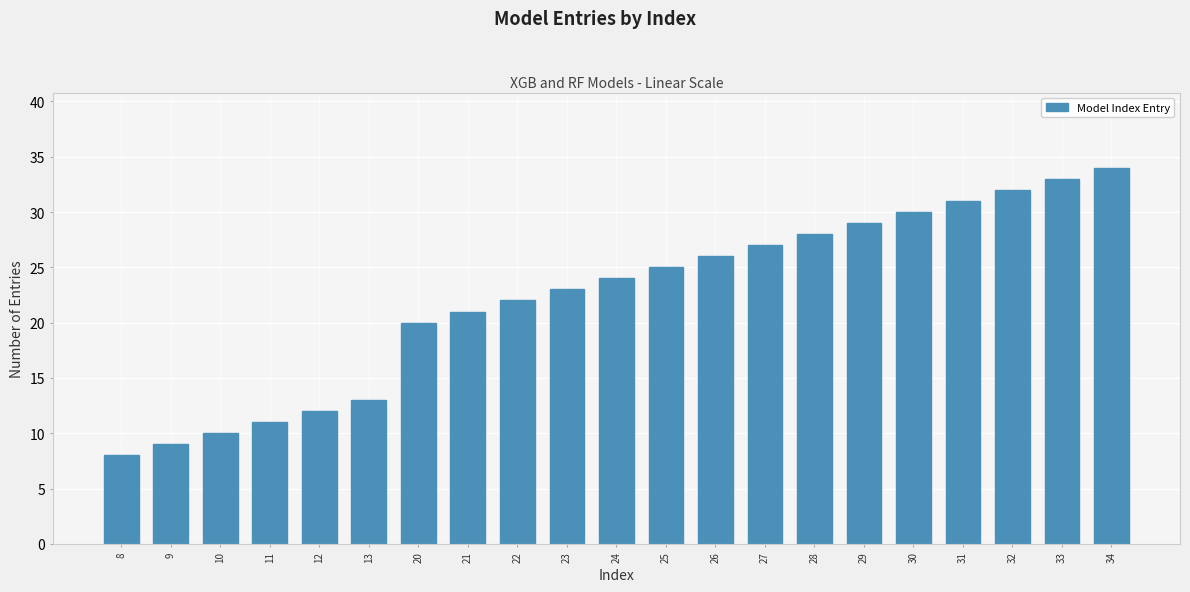

Reading right to left, list all the values displayed in this chart.

34=34	33=33	32=32	31=31	30=30	29=29	28=28	27=27	26=26	25=25	24=24	23=23	22=22	21=21	20=20	13=13	12=12	11=11	10=10	9=9	8=8